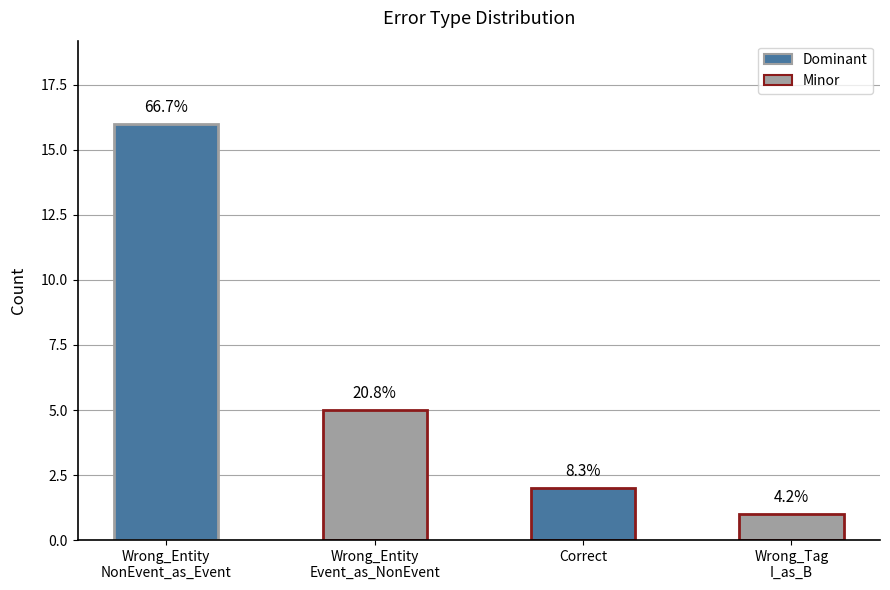

Does the chart contain any negative values?

No